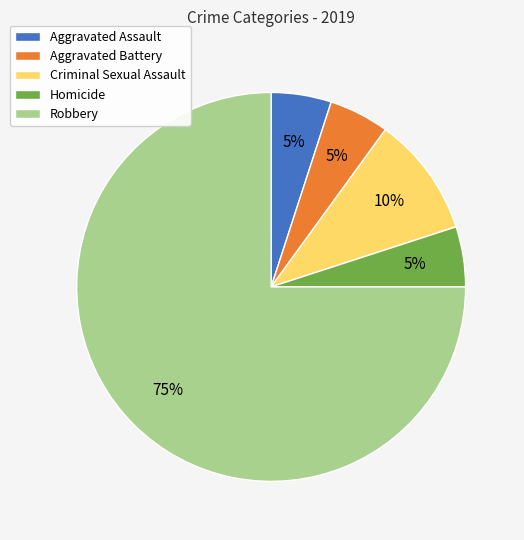

Is there any slice that represents more than half of the pie?

Yes